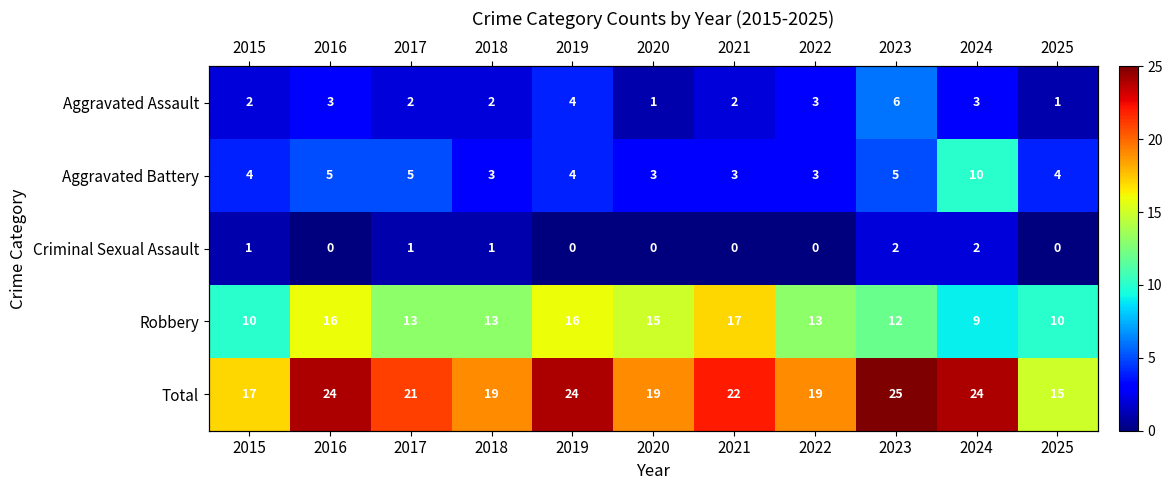

Rank the categories by Aggravated Assault value from highest to lowest.

2023, 2019, 2016, 2022, 2024, 2015, 2017, 2018, 2021, 2020, 2025